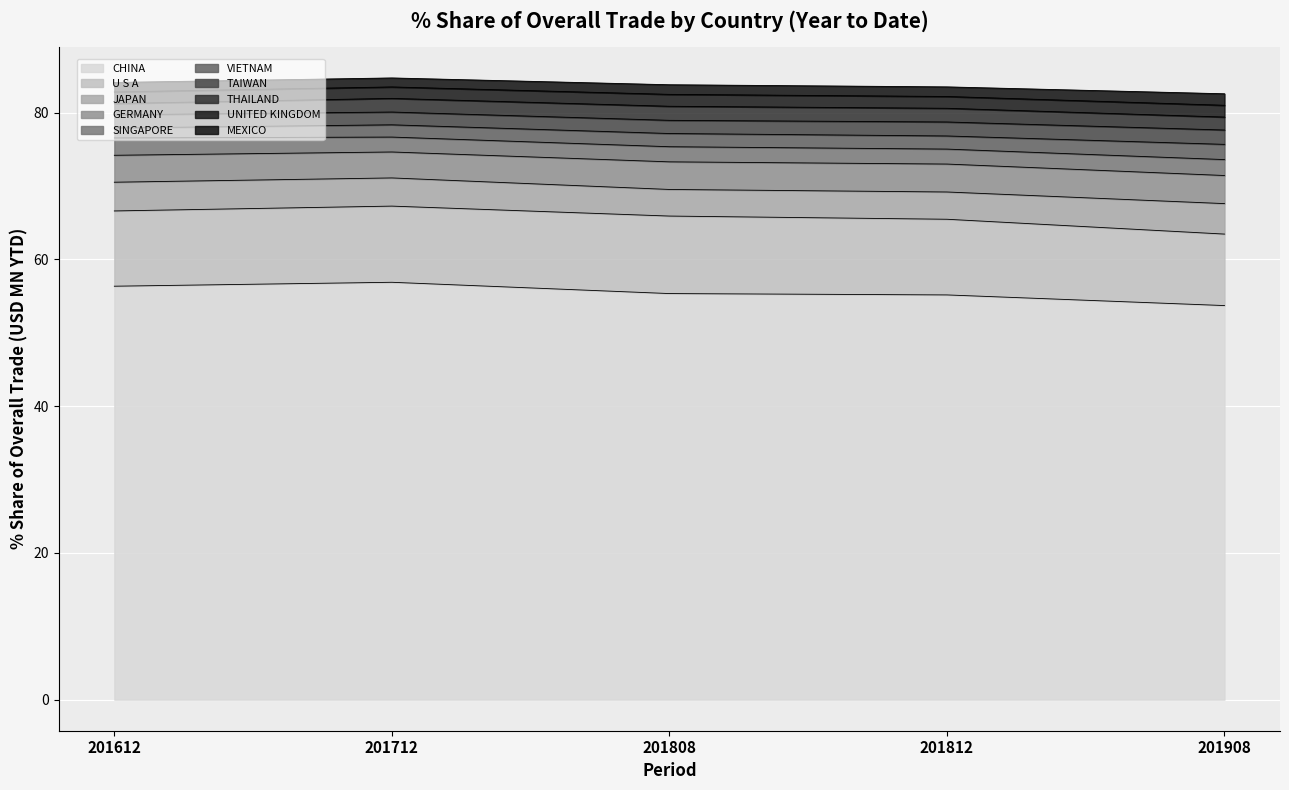

What is the sum of all 201712_% Share values?

84.7